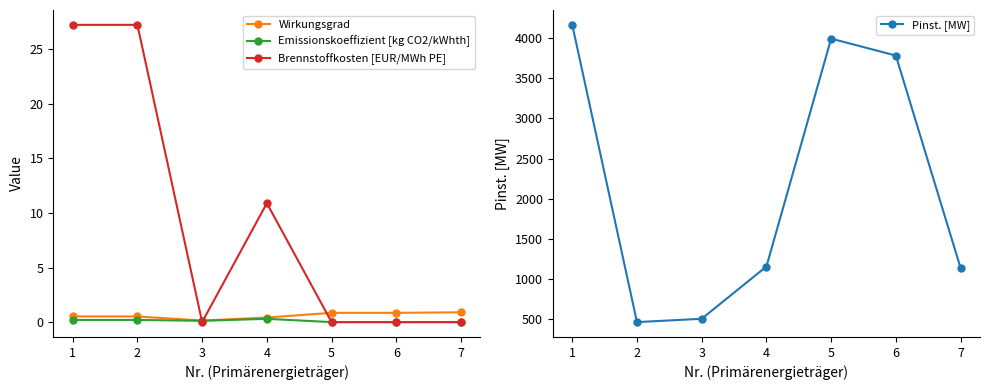

Does the chart display data point markers on the line(s)?

Yes